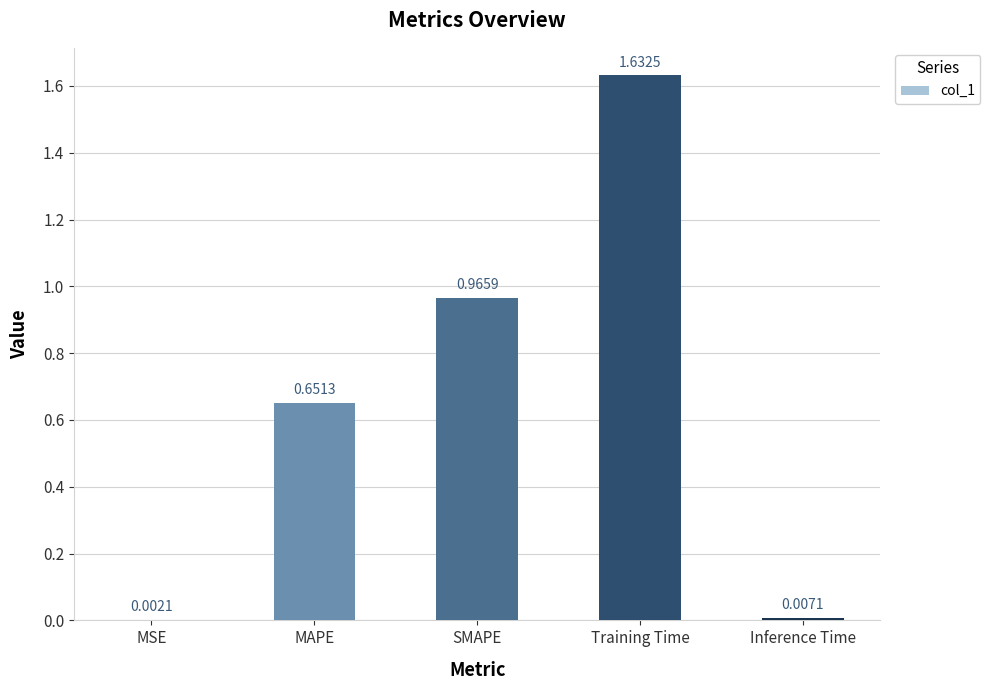

Count the number of data series in this chart.

1